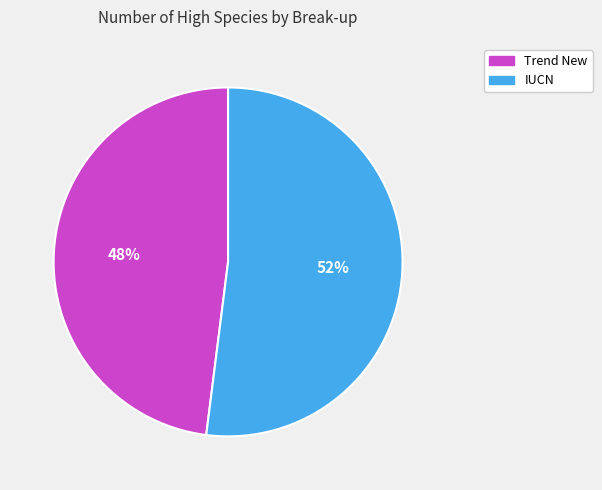

The IUCN slice represents 37% of the pie. True or false?

False